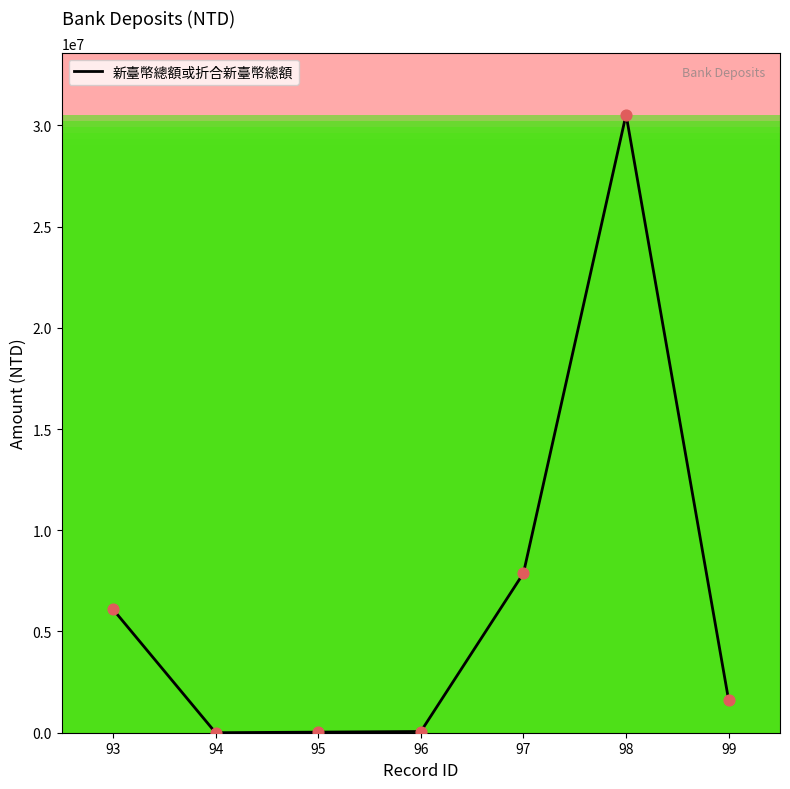

Approximately how many times larger is the value at 99 compared to 93?

0.3